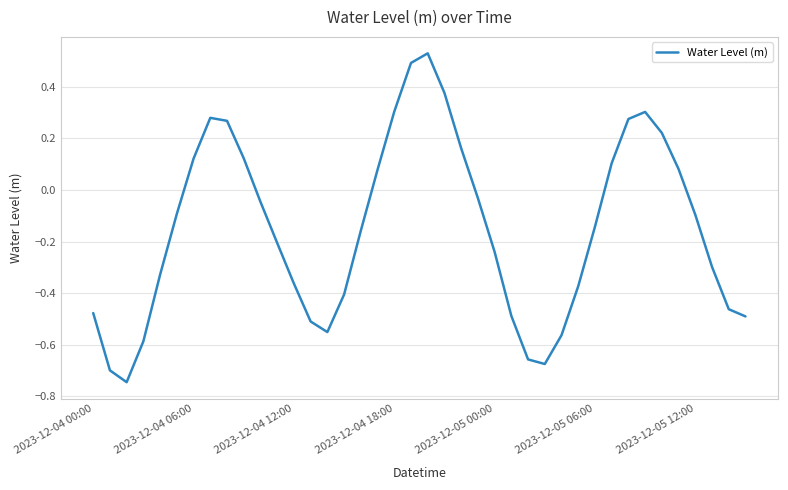

Where does the data first go above 0?

2023-12-04 06:00